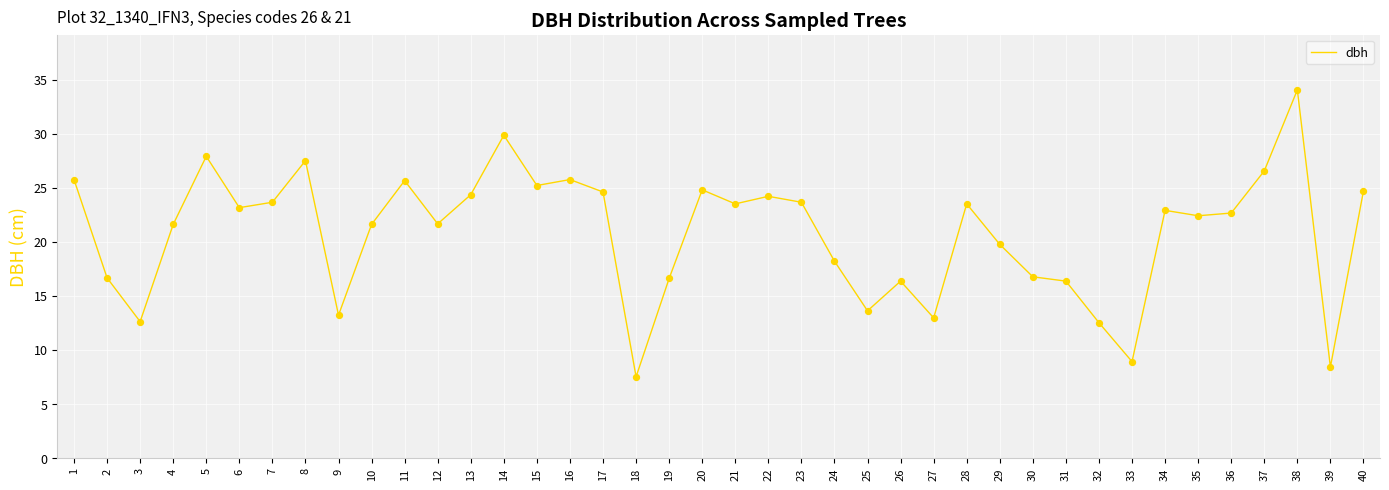

What is the ratio of the value at 38 to the value at 24?

1.9